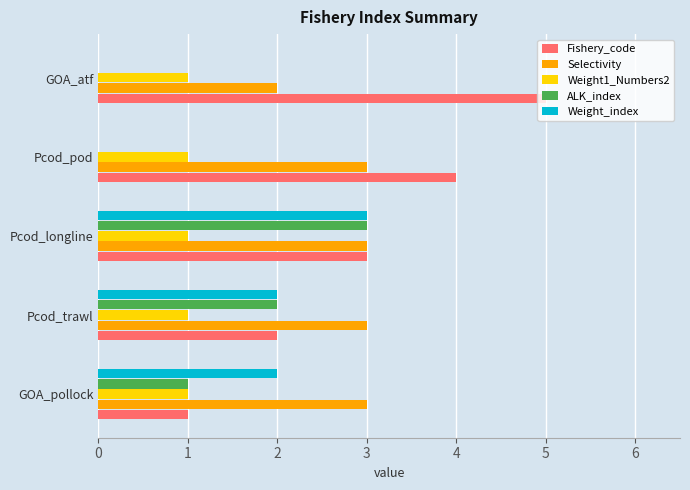

How many distinct data groups are displayed?

5